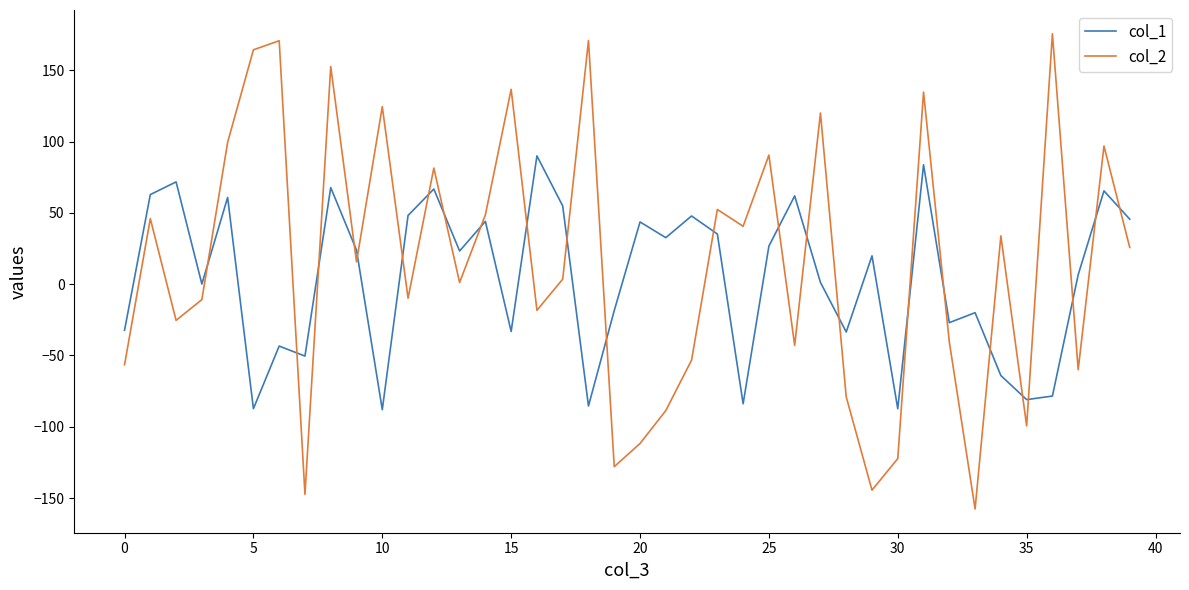

Which series has the largest range (max minus min)?

col_2